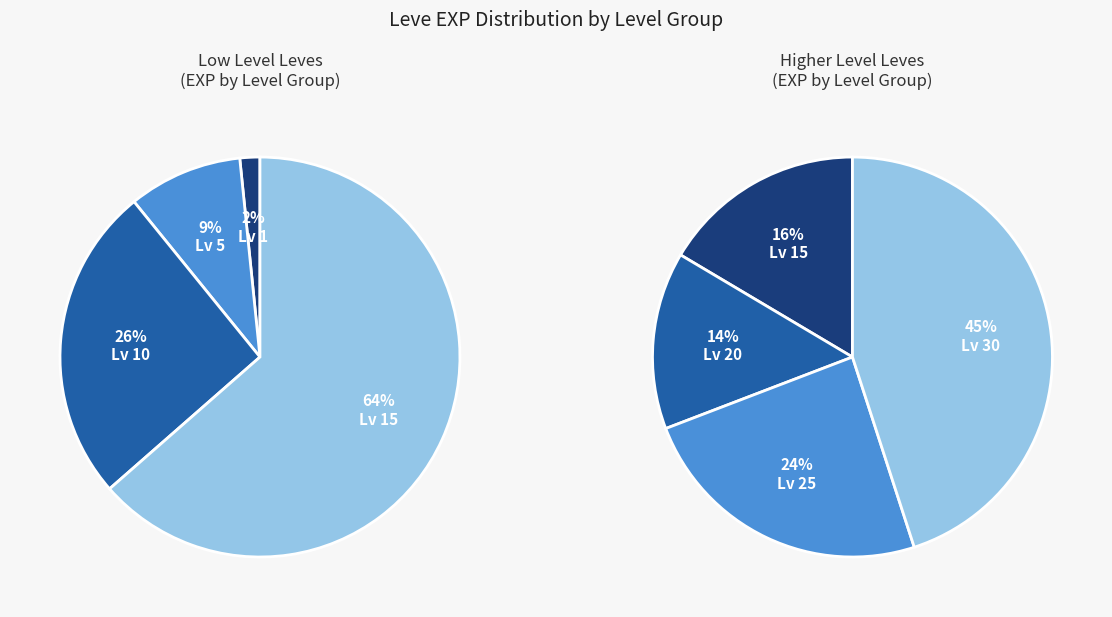

Combined, do Leve Level 25 and Leve Level 10 account for over 50%?

No